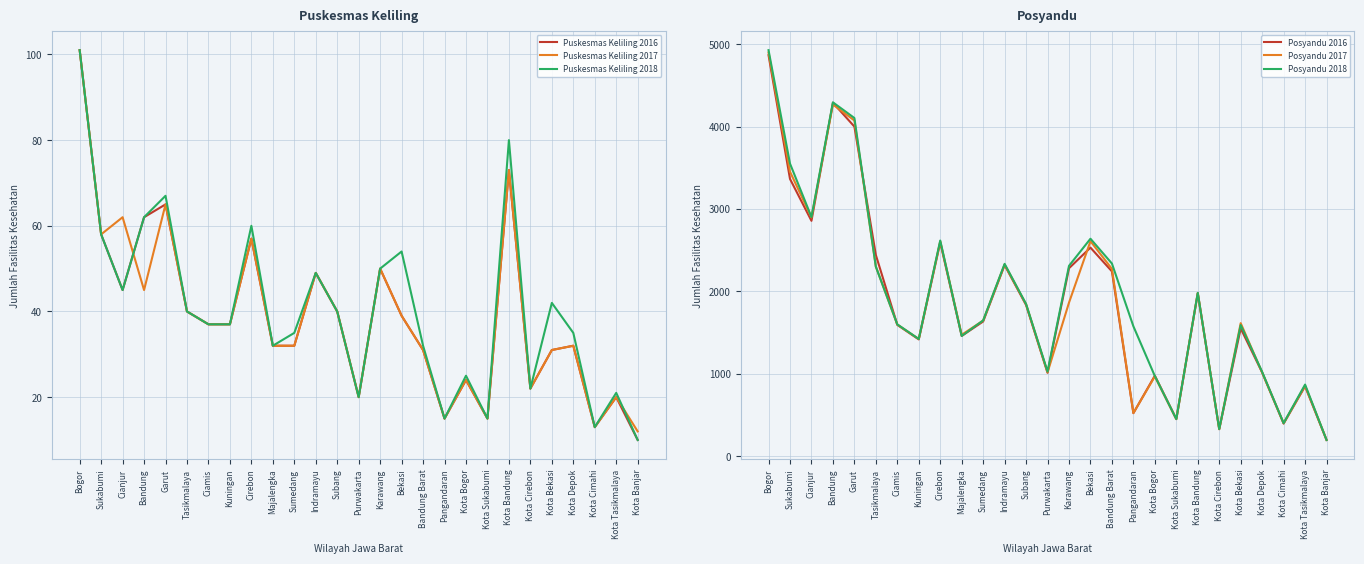

Reading left to right, what are all the values shown in this chart?

Puskesmas Keliling 2016: 101	58	45	62	65	40	37	37	57	32	32	49	40	20	50	39	31	15	24	15	73	22	31	32	13	20	10
Puskesmas Keliling 2017: 101	58	62	45	65	40	37	37	57	32	32	49	40	20	50	39	31	15	24	15	73	22	31	32	13	20	12
Puskesmas Keliling 2018: 101	58	45	62	67	40	37	37	60	32	35	49	40	20	50	54	32	15	25	15	80	22	42	35	13	21	10
Posyandu 2016: 4866	3365	2857	4289	4000	2443	1595	1419	2595	1461	1636	2320	1836	1014	2282	2532	2244	524	979	452	1978	330	1552	1018	398	850	199
Posyandu 2017: 4898	3453	2898	4268	4074	2302	1599	1423	2609	1475	1647	2327	1845	1019	1865	2610	2274	526	970	452	1982	330	1616	1017	402	858	200
Posyandu 2018: 4927	3551	2903	4294	4104	2301	1601	1424	2618	1461	1649	2335	1848	1029	2311	2640	2339	1578	974	453	1983	331	1593	1024	403	871	199